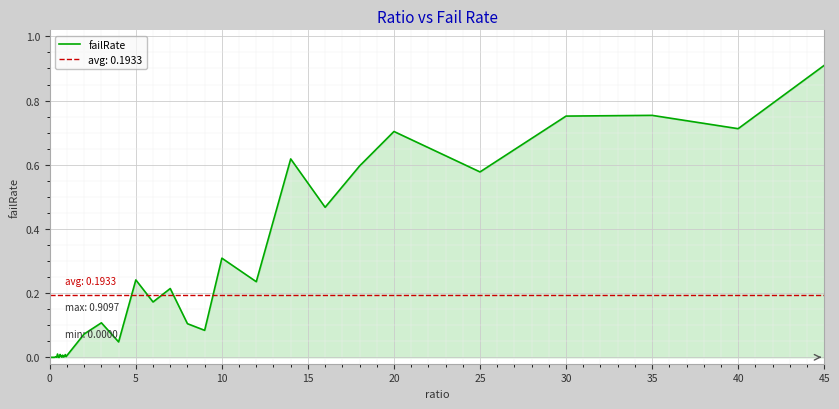

What is the difference between the maximum and minimum values?

0.9